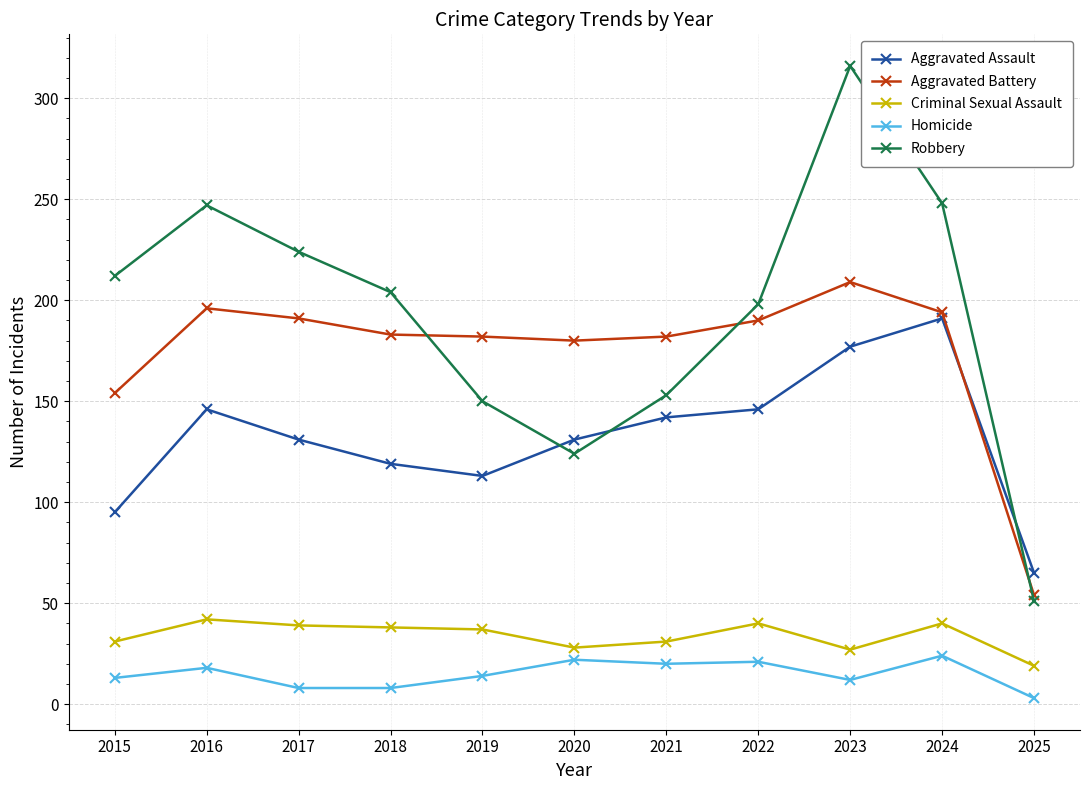

Between 2024 and 2025, which series saw the biggest shift?

Robbery